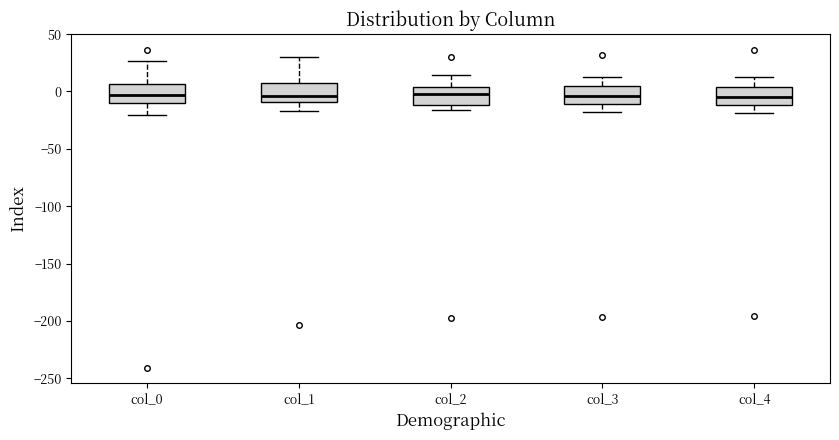

Reading left to right, read every box against the y-axis: the position of its median line, the range the box covers, and the ends of its whiskers. The values are not printed on the chart, so give them approximately, as read against the axis.

col_0: median -5, box -10 to 5, whiskers -20 to 25
col_1: median -5, box -10 to 5, whiskers -15 to 30
col_2: median 0, box -10 to 5, whiskers -15 to 15
col_3: median -5, box -10 to 5, whiskers -20 to 10
col_4: median -5, box -10 to 5, whiskers -20 to 15